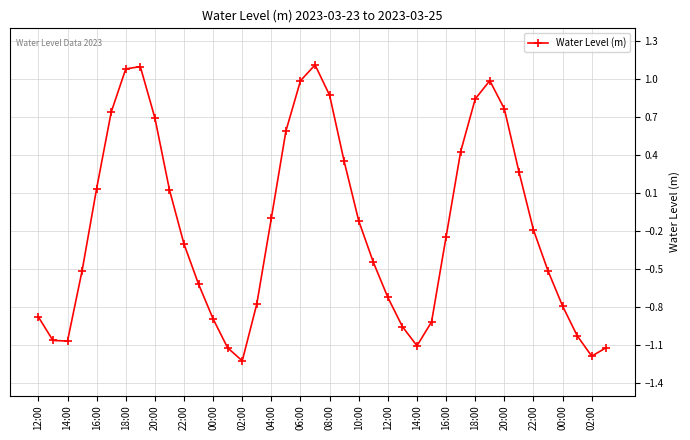

Is this an area chart (filled region under the line)?

No